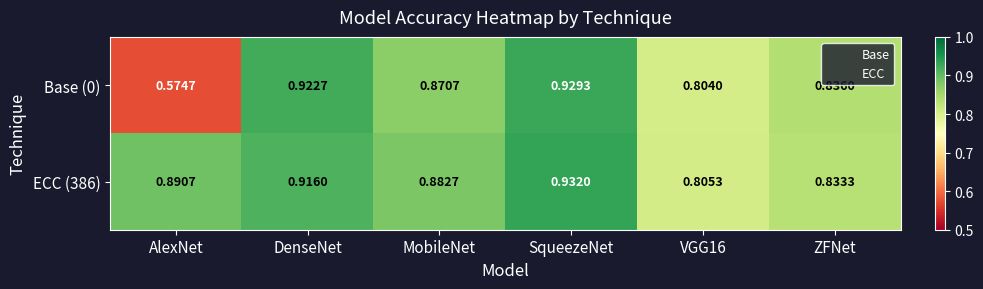

What is the total value across all series at ZFNet?

1.7